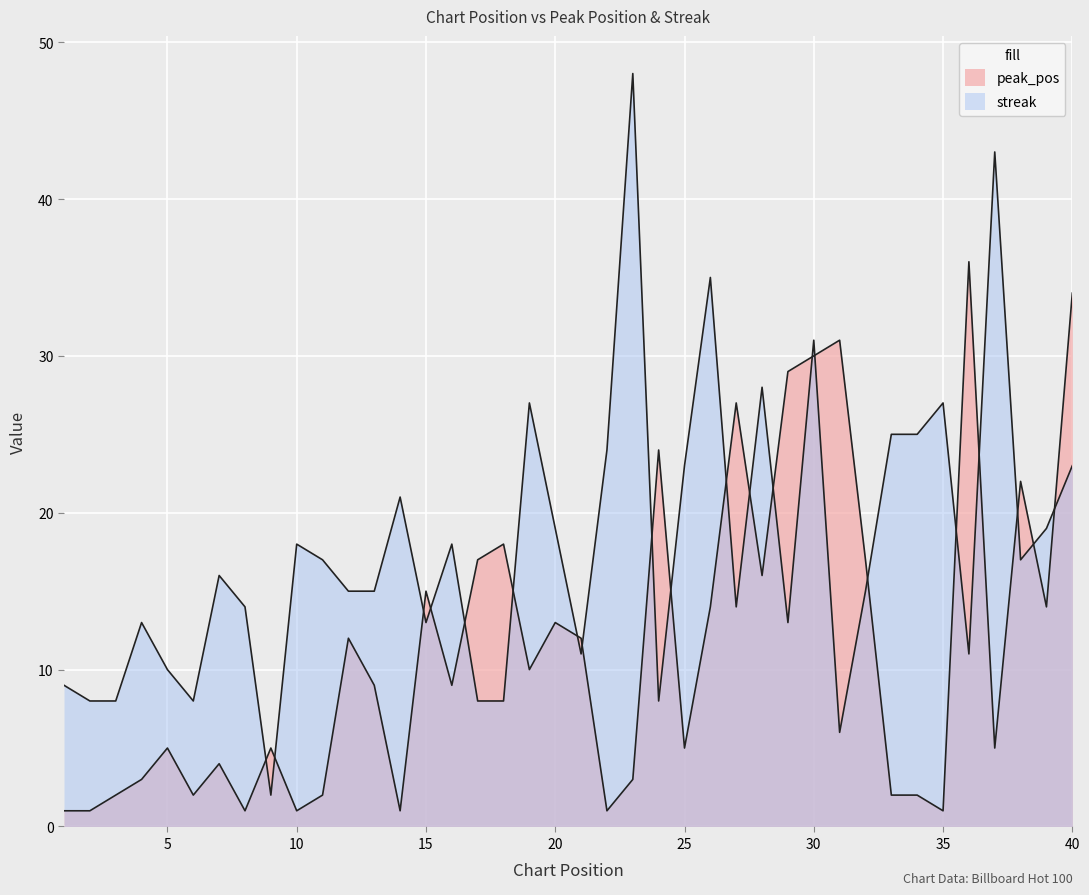

What is the maximum value shown in the chart?

48